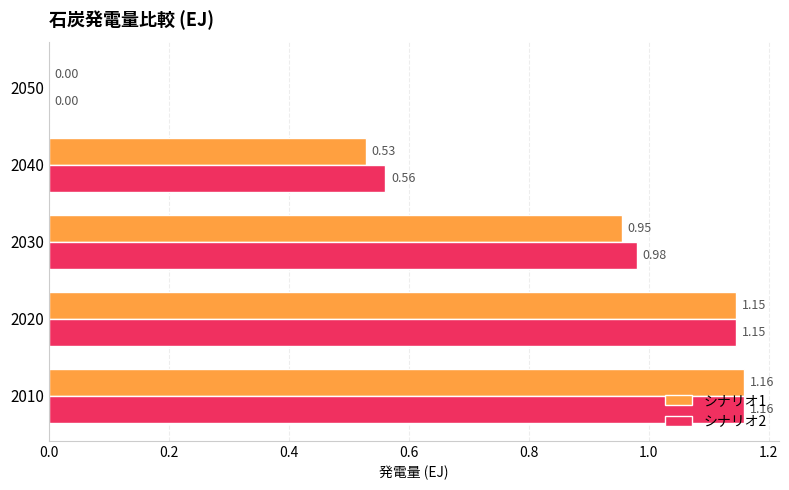

Which series has the largest total across all categories?

シナリオ2